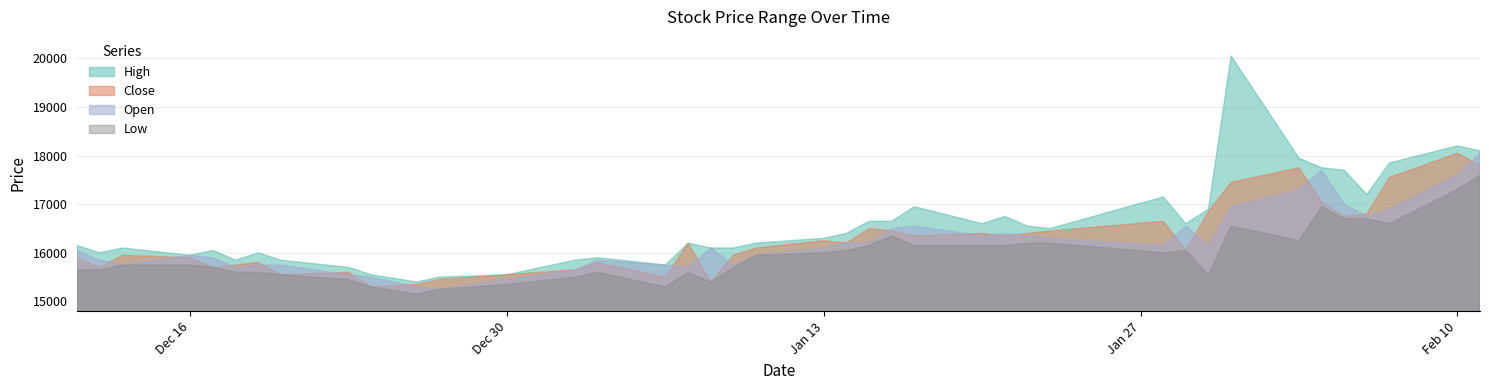

What is the label of the 27th point from the left?

2020-01-21